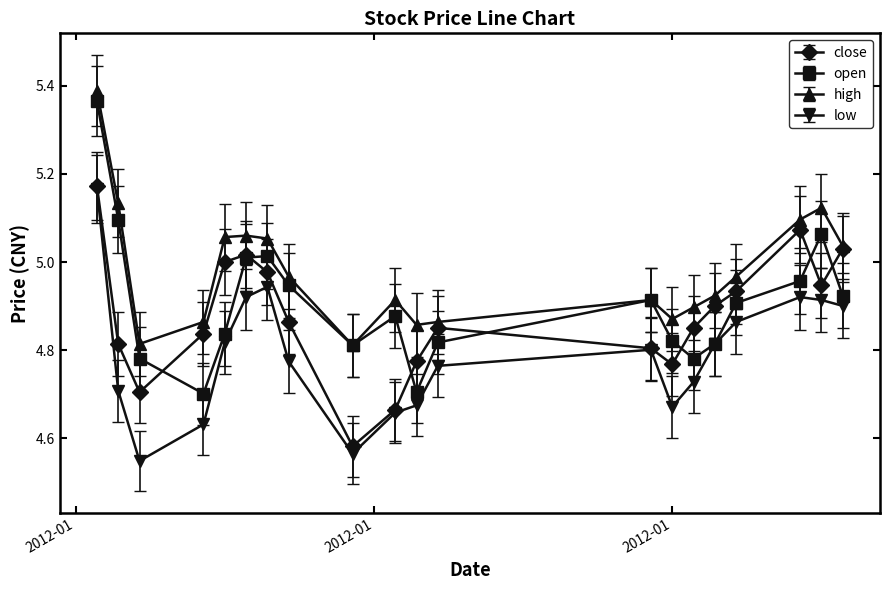

What are all the series names shown in the legend?

close, open, high, low